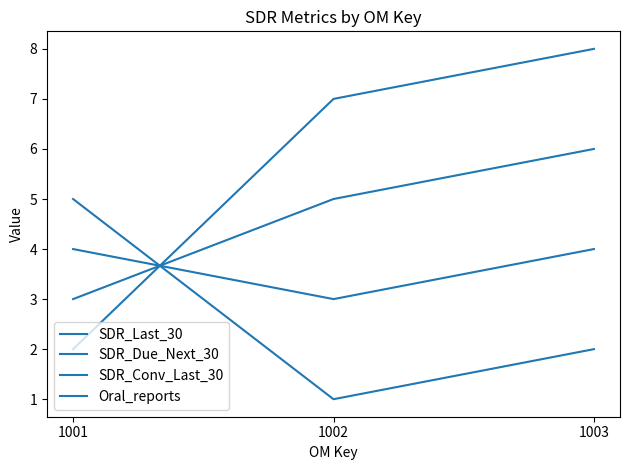

Is this an area chart (filled region under the line)?

No